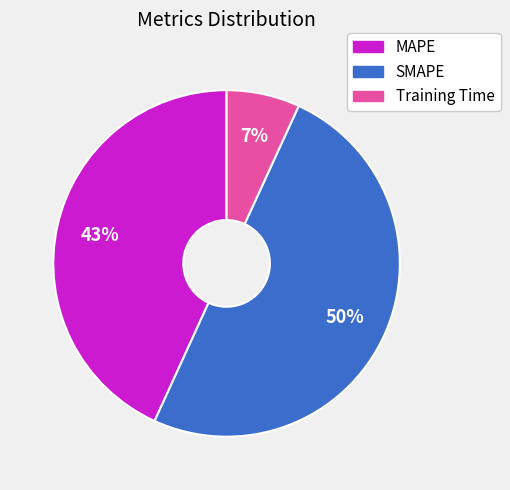

Is the sum of SMAPE and MAPE greater than half?

Yes